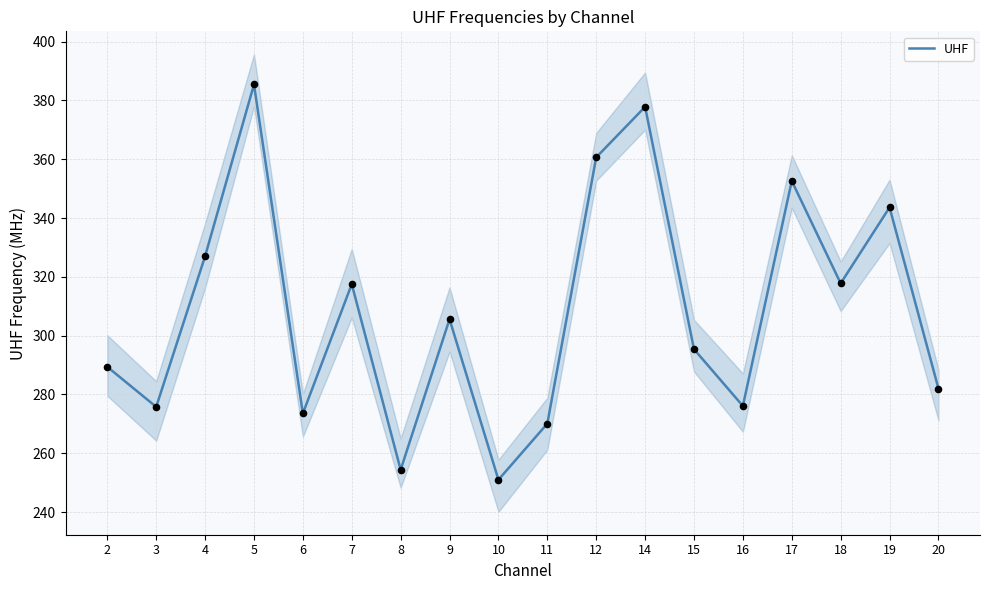

What is the ratio of the value at 19 to the value at 4?

1.1